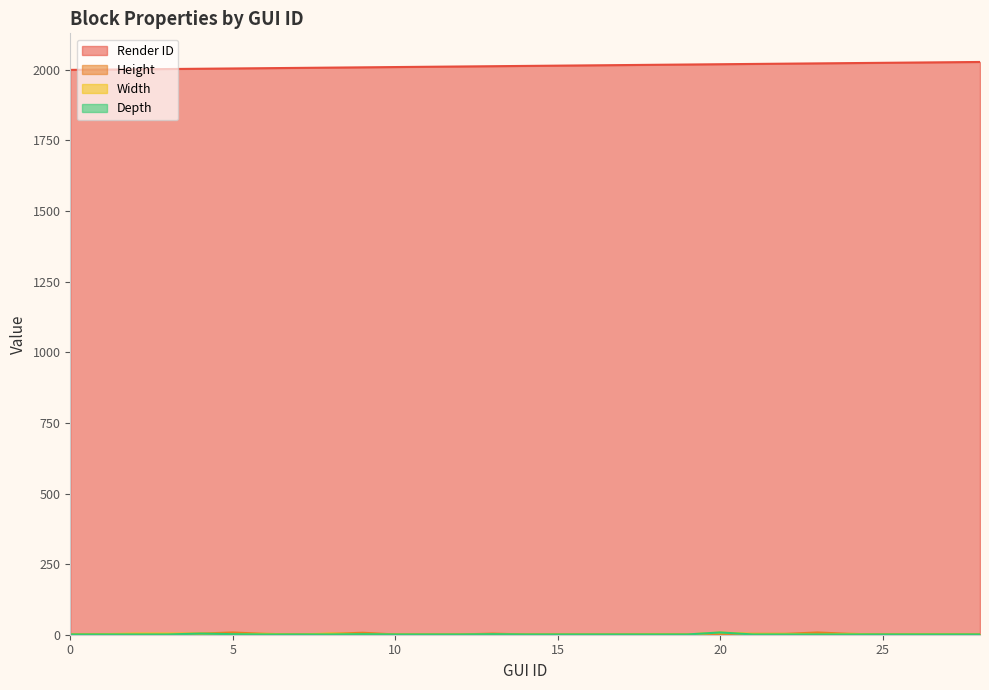

What is the sum of the Render ID values at 21 and 24?

4045